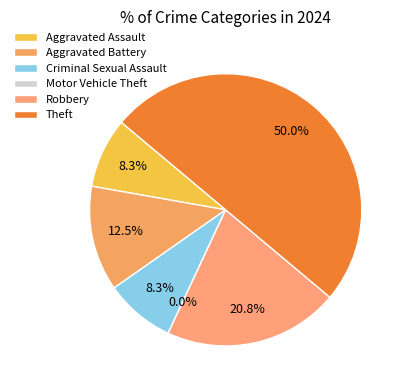

How many segments does this pie chart have?

6